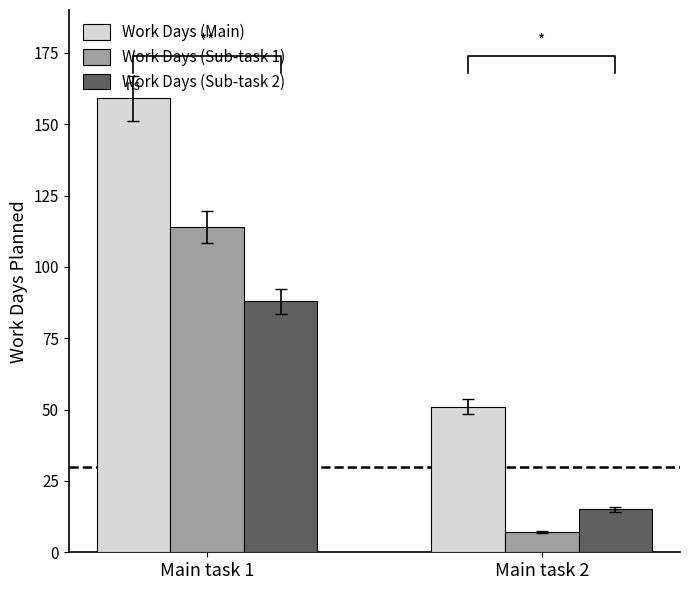

Rank the series by their average value, from highest to lowest.

Work Days (Main), Work Days (Sub-task 1), Work Days (Sub-task 2)